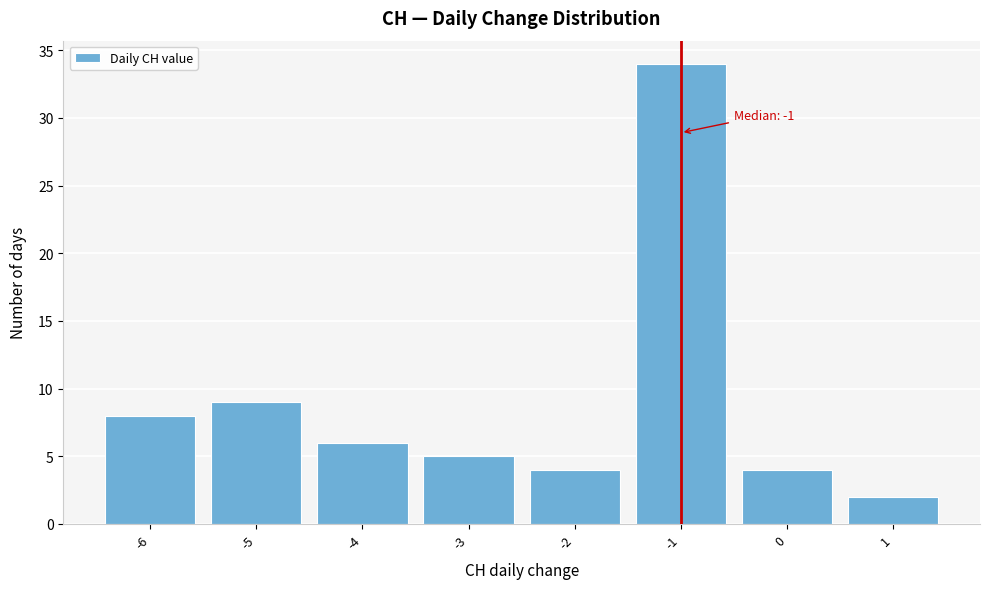

Which range on the x-axis has the tallest bar?

-1.5 to -0.5